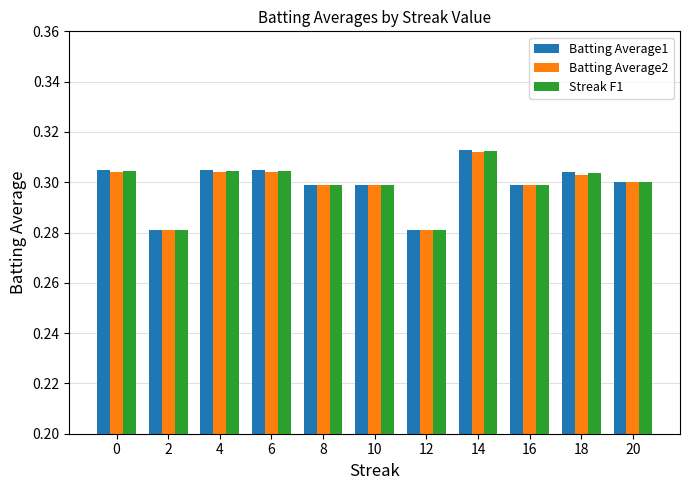

The Batting Average1 series shows 0.3 at 16. True or false?

True